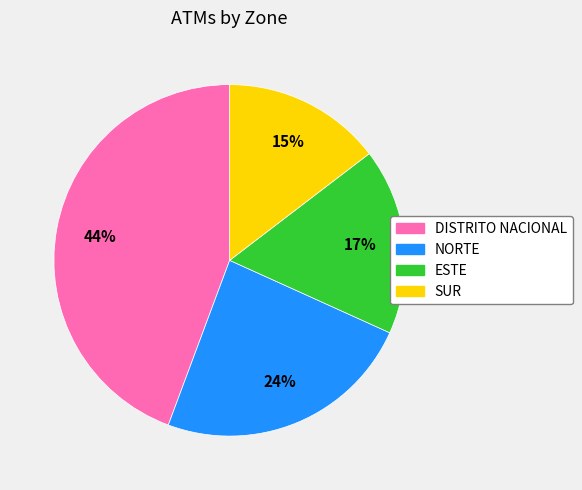

Is the sum of ESTE and SUR greater than half?

No